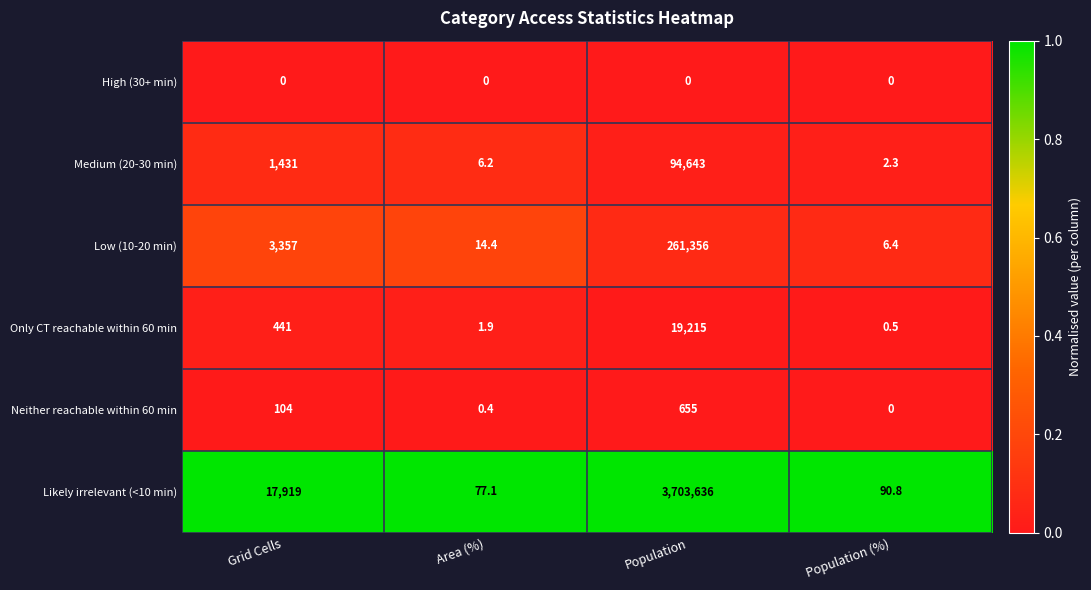

What is the spread (max minus min) of values at Area (%)?

77.1